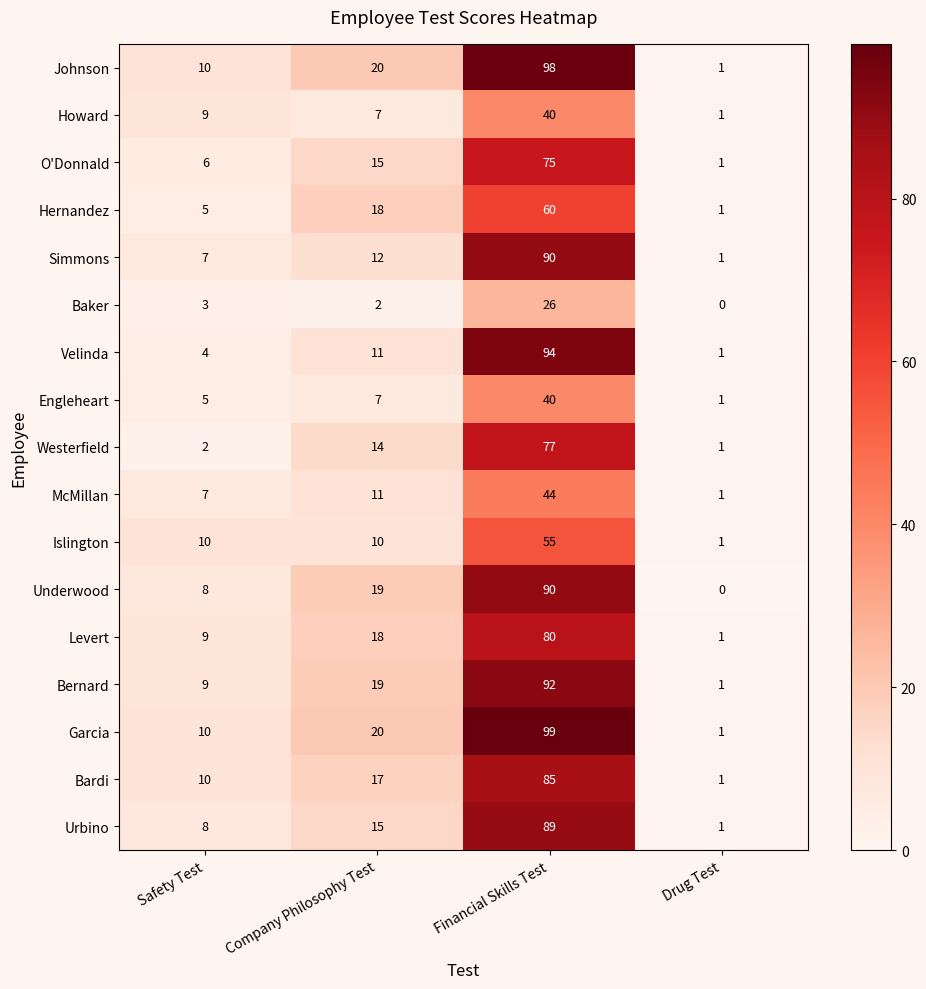

At which category does the chart reach its peak across all series?

Financial Skills Test